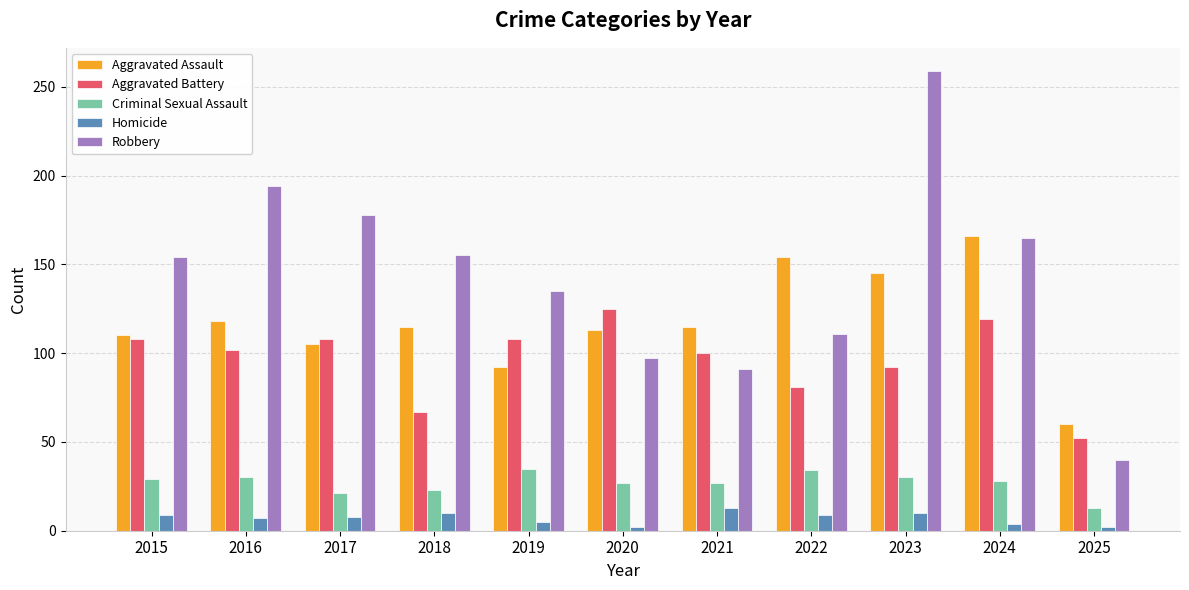

What is the difference between the maximum and minimum values in the Aggravated Battery series?

73